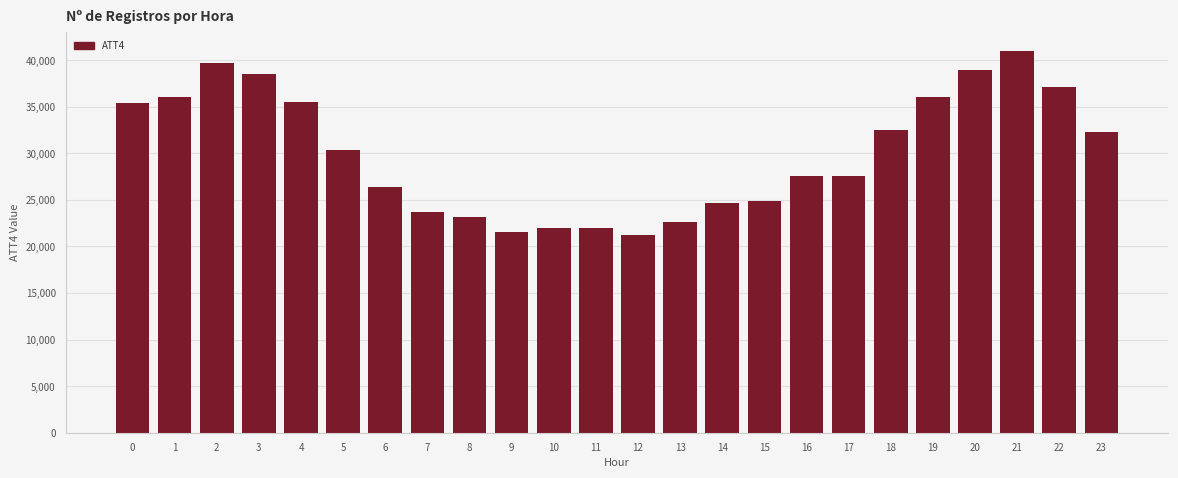

What is the sum of all values?

720800